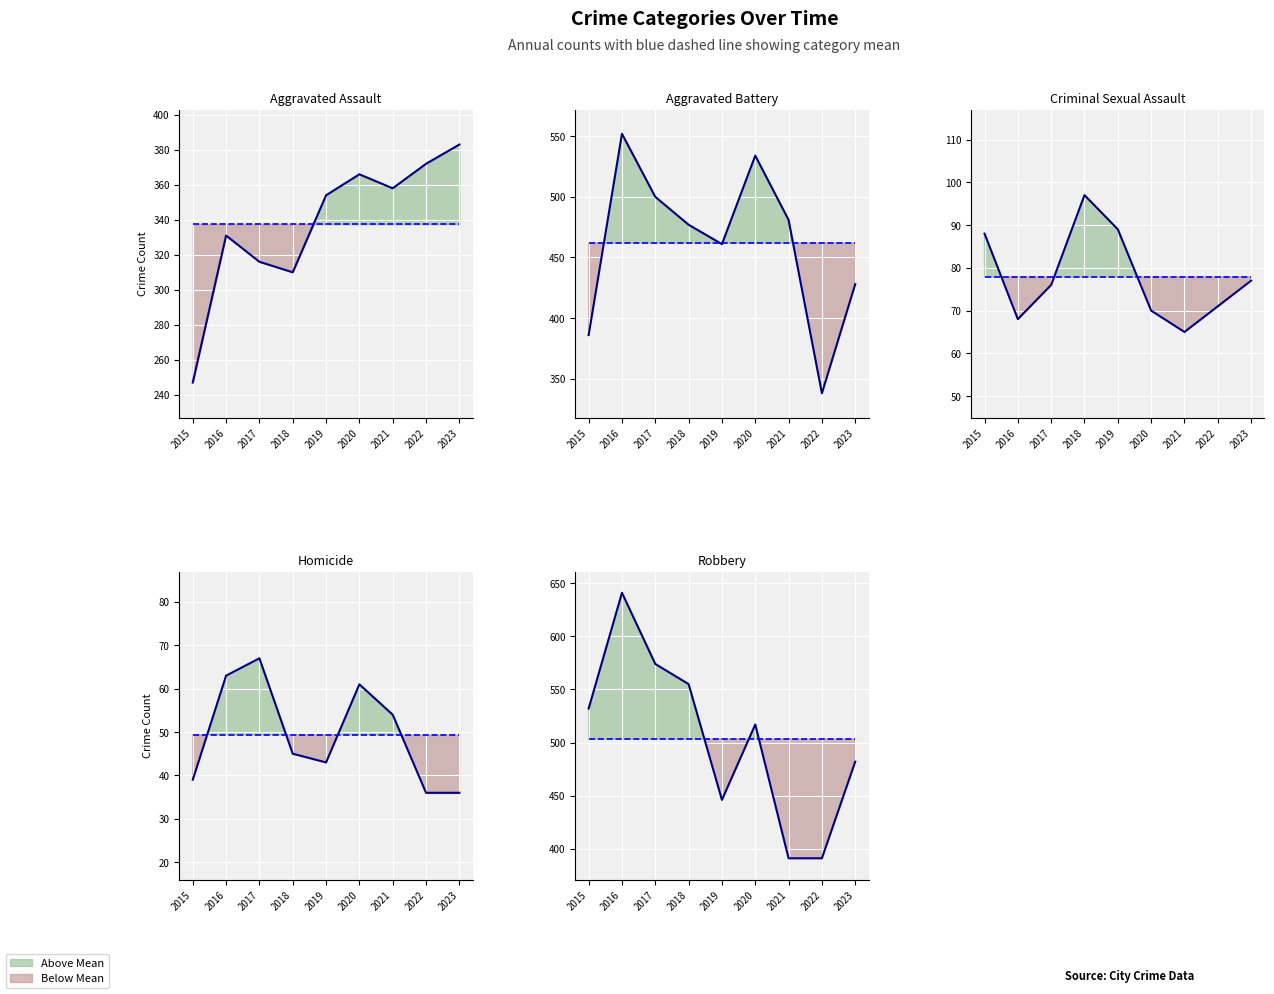

At 2016, list the series in order from smallest to largest.

Homicide, Criminal Sexual Assault, Aggravated Assault, Aggravated Battery, Robbery